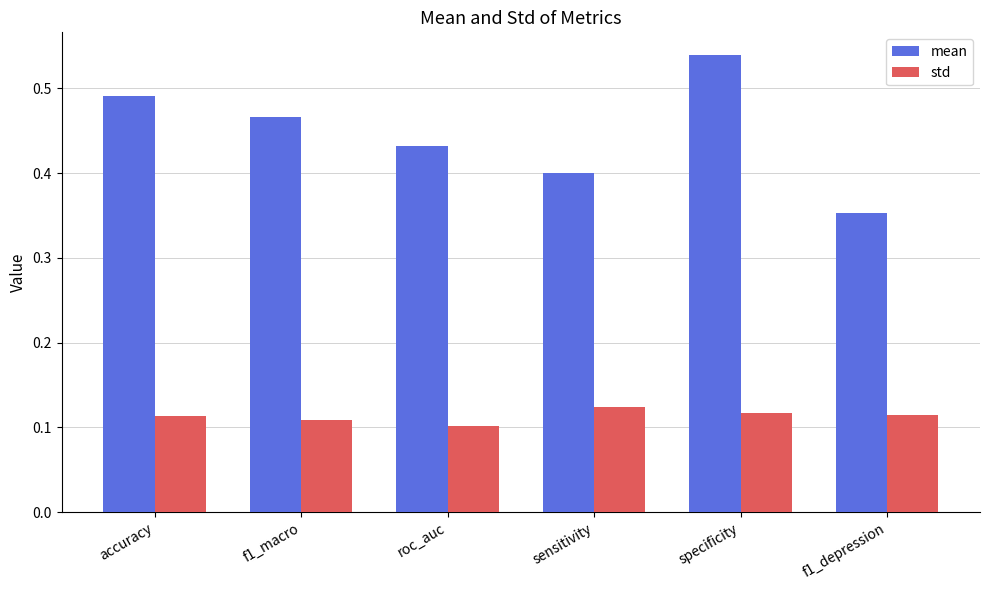

List the series in order of their overall mean, highest first.

mean, std